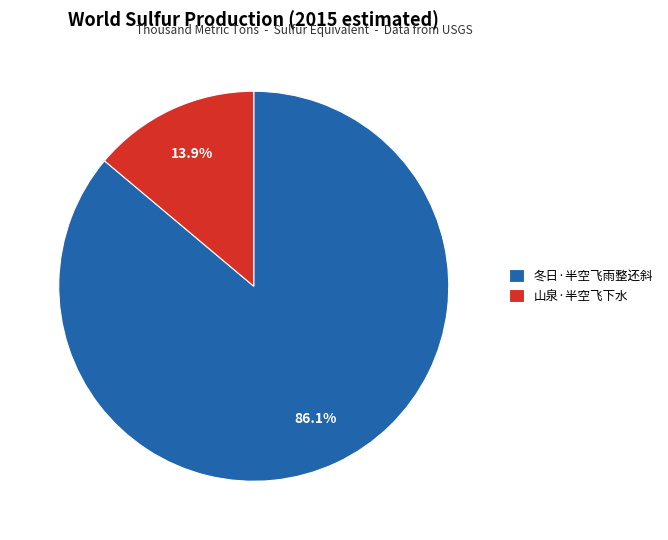

Which has a higher value, 冬日·半空飞雨整还斜 or 山泉·半空飞下水?

冬日·半空飞雨整还斜